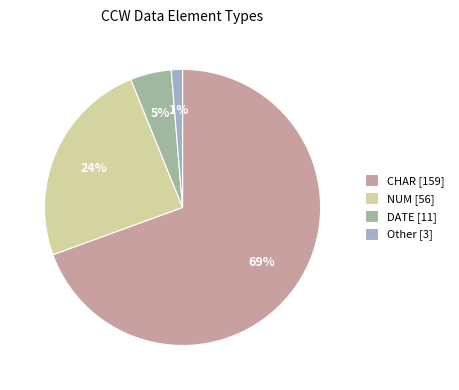

Which category has the smallest portion of the pie?

Other [3]